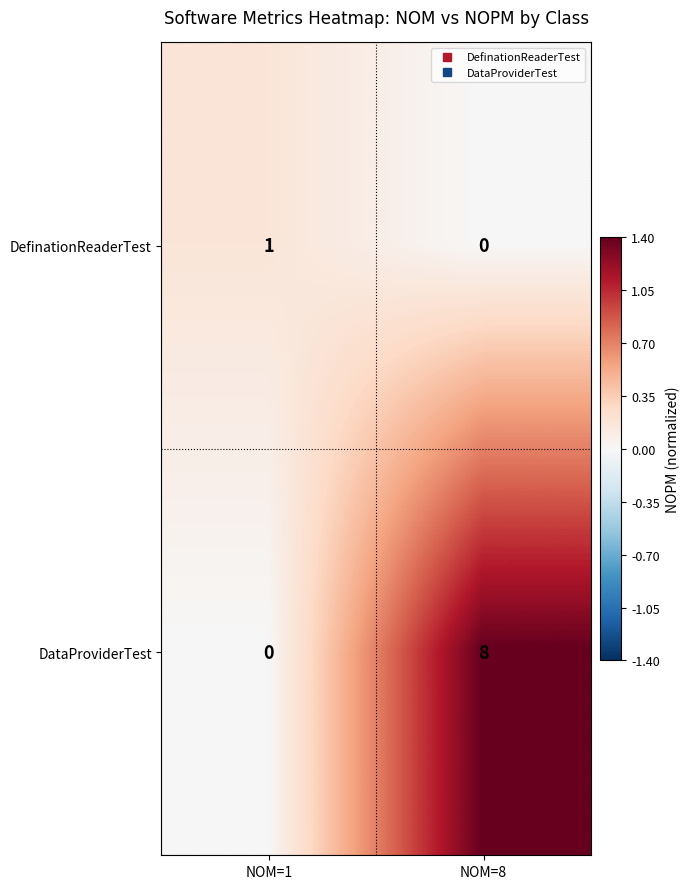

Which series changed the most between NOM=1 and NOM=8?

DataProviderTest